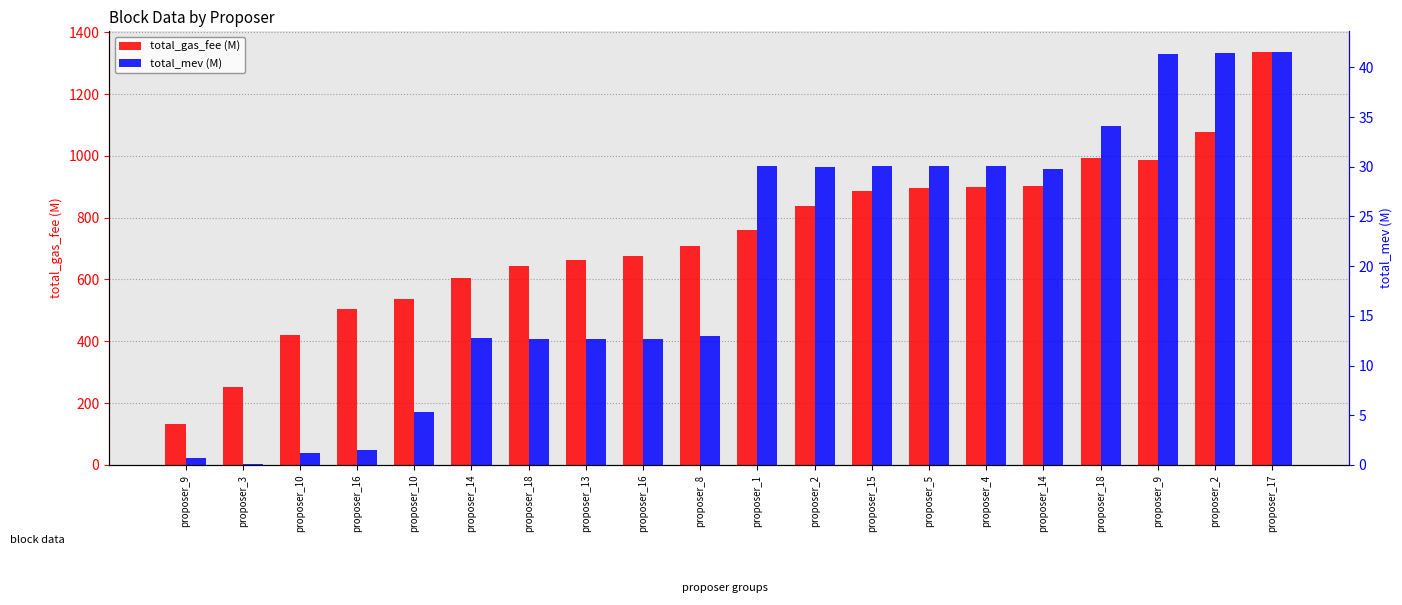

What is the average value of the total_gas_fee (M) series?

736.0